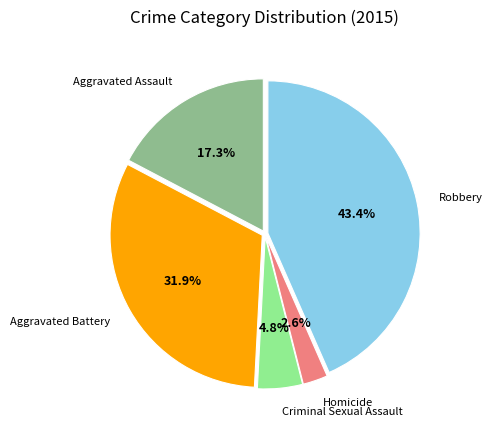

Does Aggravated Battery account for over 50% of the chart?

No